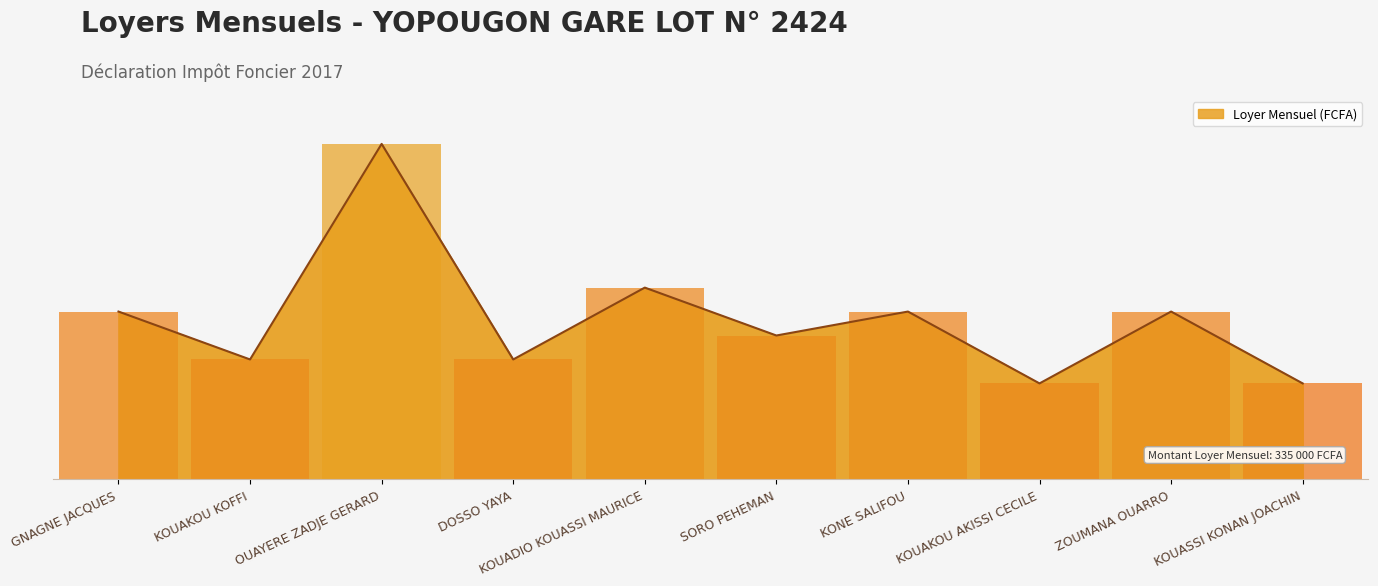

Are the bars horizontal?

No